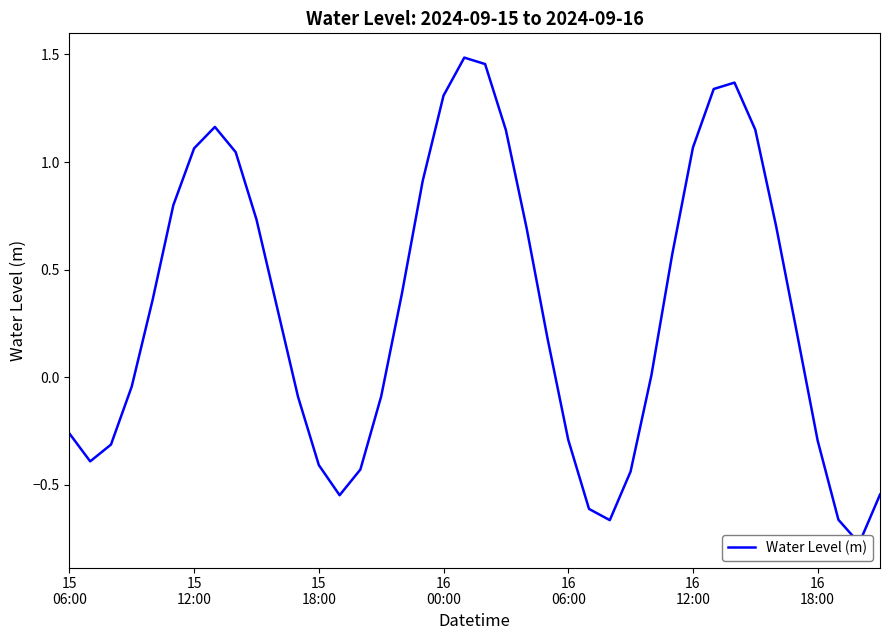

How many lines are shown in the chart?

1